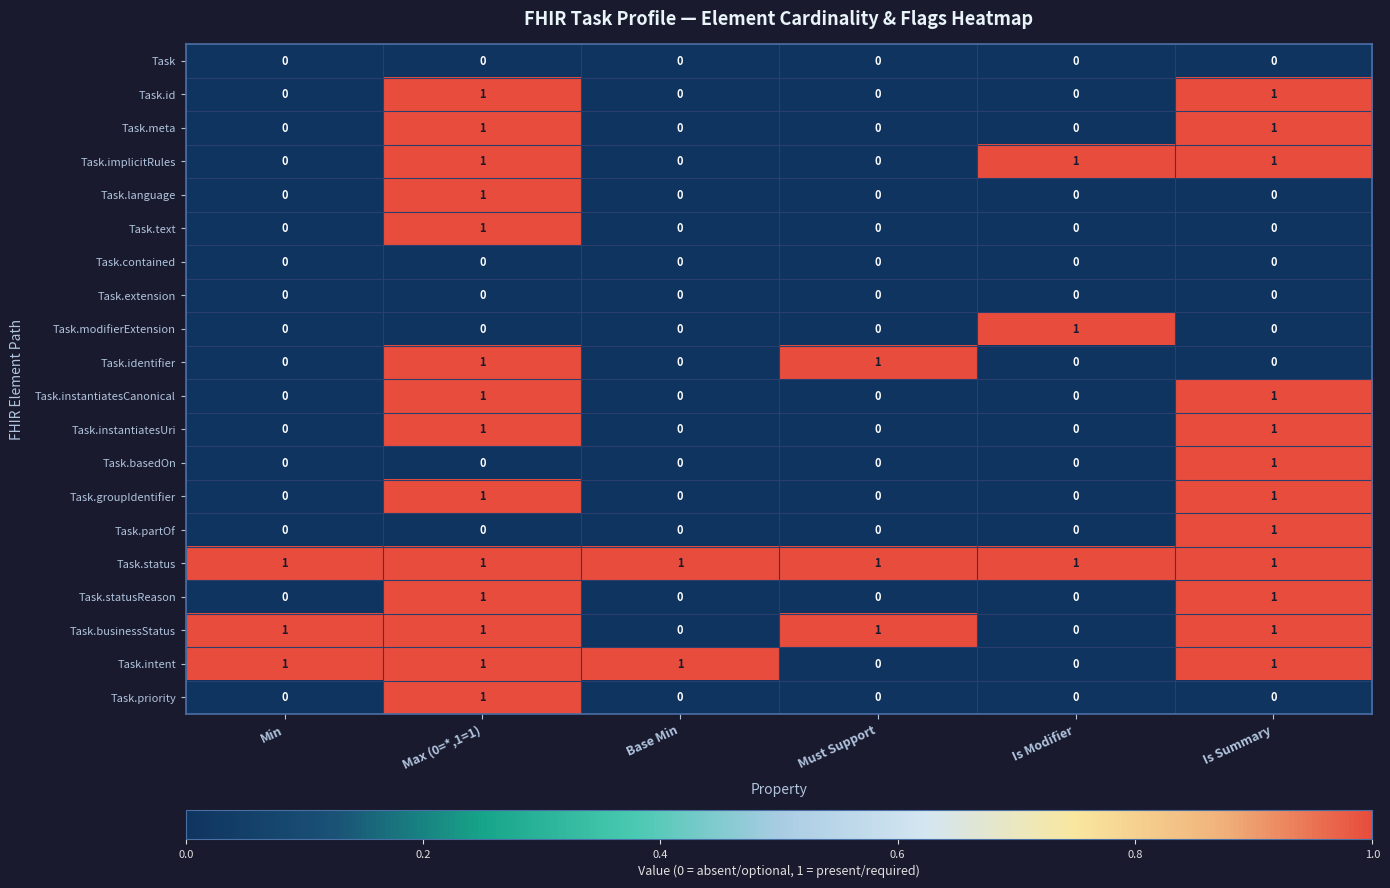

How many Task.implicitRules values are between 0 and 1?

6